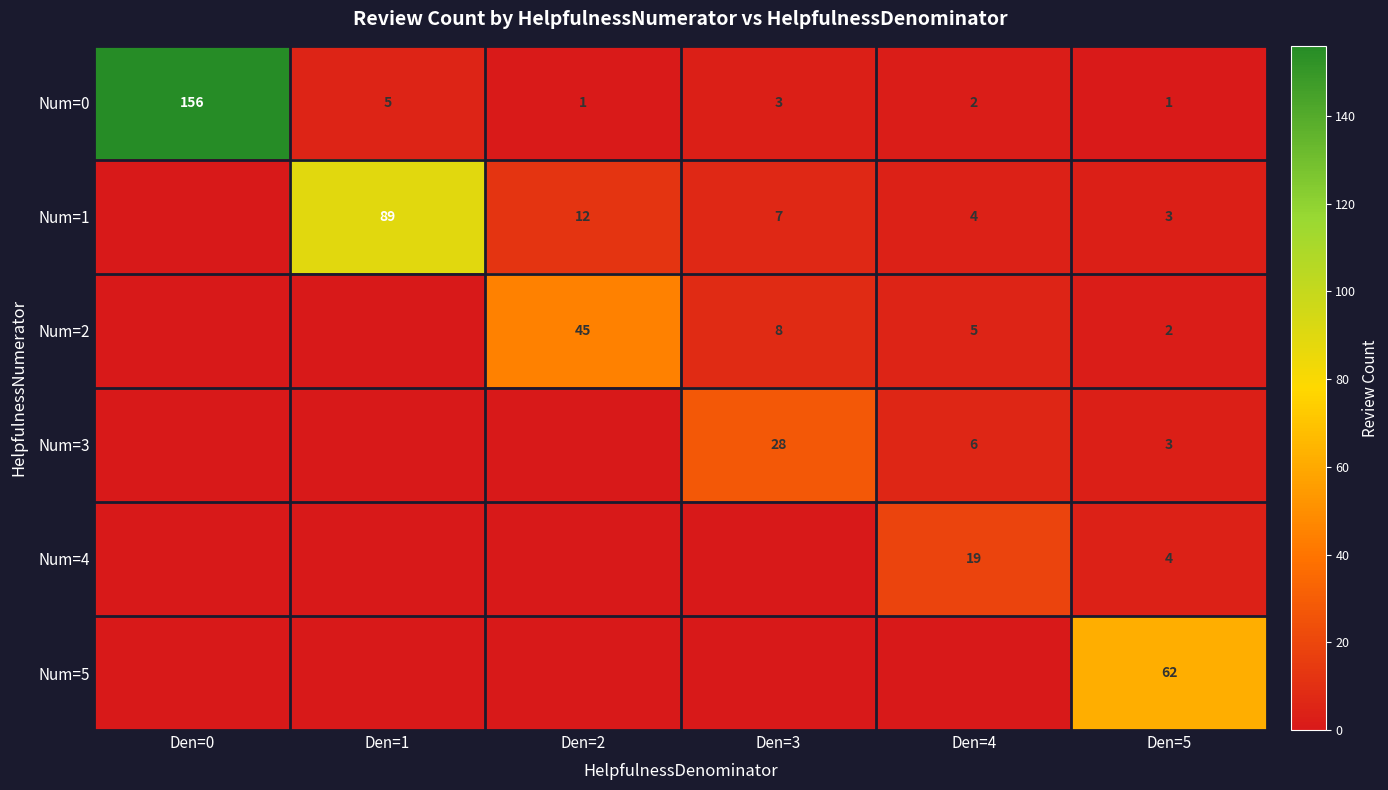

Where is Num=0 nearest to the value 78?

Den=1